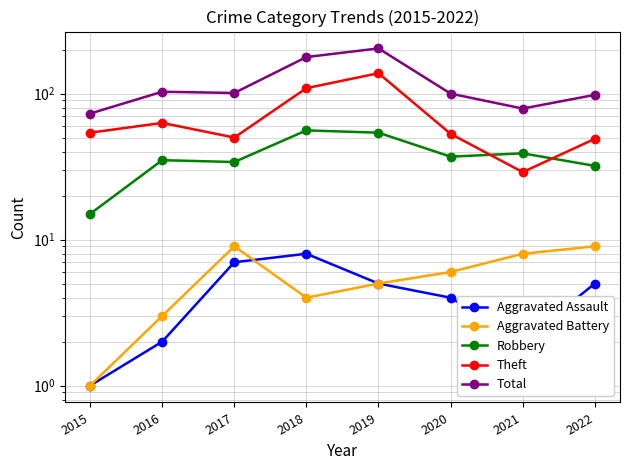

What are all the series names shown in the legend?

Aggravated Assault, Aggravated Battery, Robbery, Theft, Total